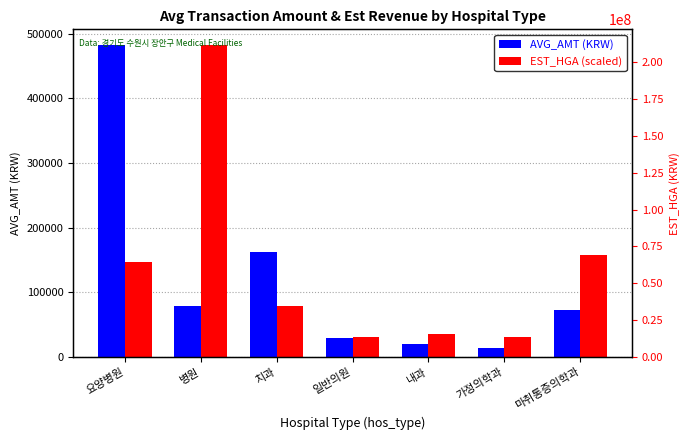

At 병원, list the series in order from smallest to largest.

AVG_AMT (KRW), EST_HGA (scaled)